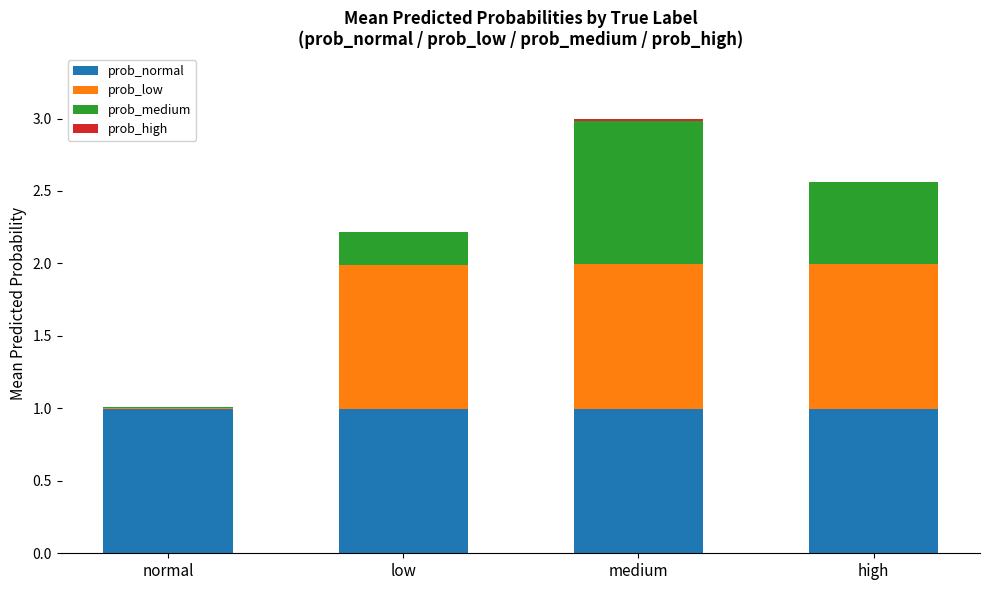

The value of prob_normal at high is 1.0. True or false?

True